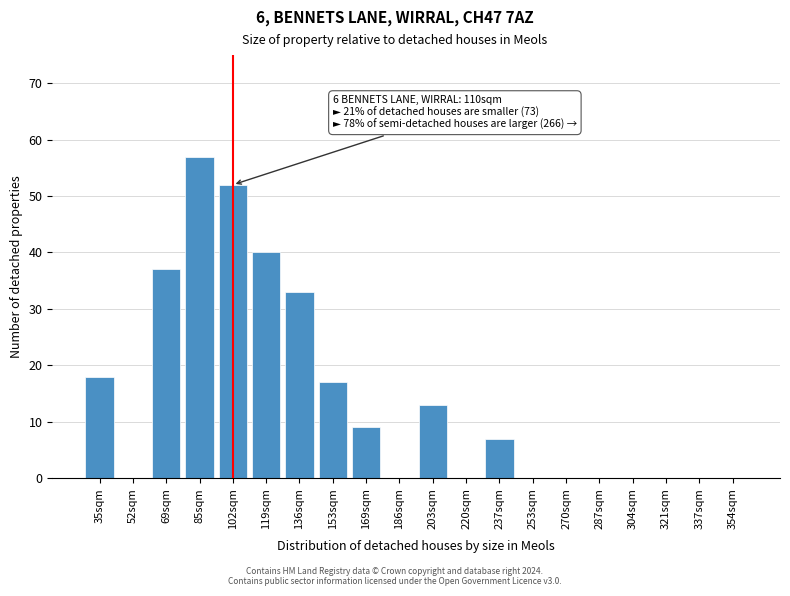

Reading left to right, list all the values displayed in this chart.

35sqm=18	52sqm=0	69sqm=37	85sqm=57	102sqm=52	119sqm=40	136sqm=33	153sqm=17	169sqm=9	186sqm=0	203sqm=13	220sqm=0	237sqm=7	253sqm=0	270sqm=0	287sqm=0	304sqm=0	321sqm=0	337sqm=0	354sqm=0